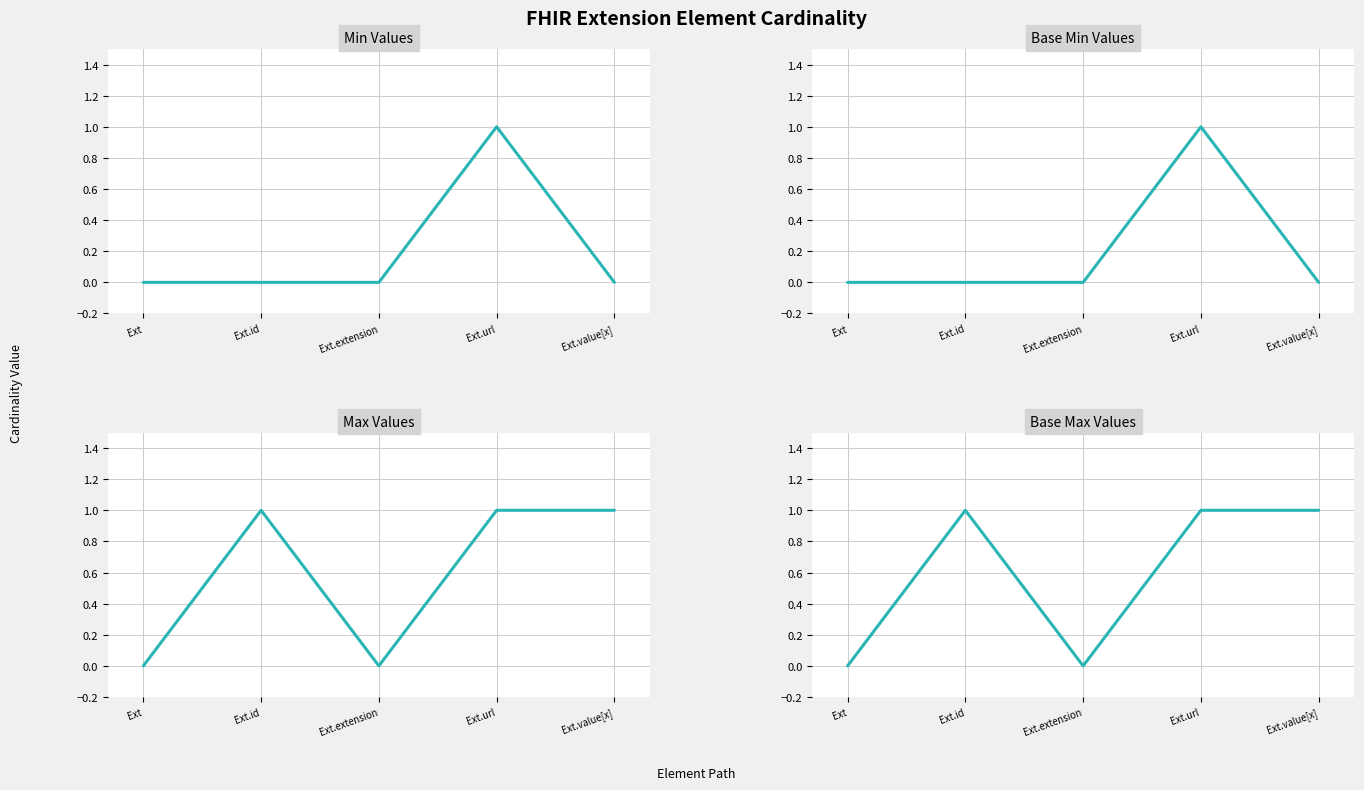

How many values in Min Values are above zero?

1